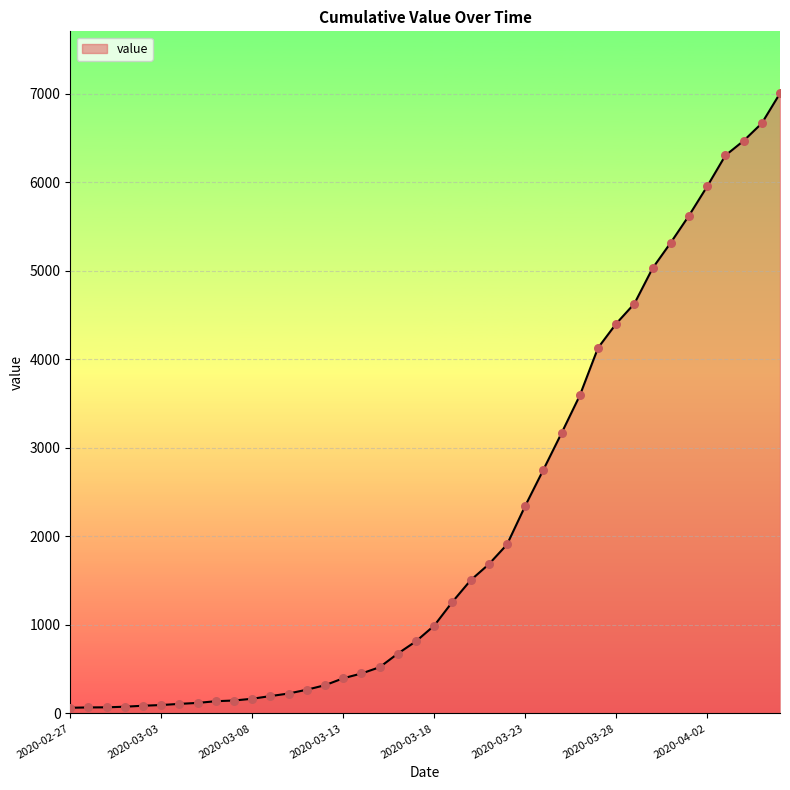

What is the maximum value shown in the chart?

7002